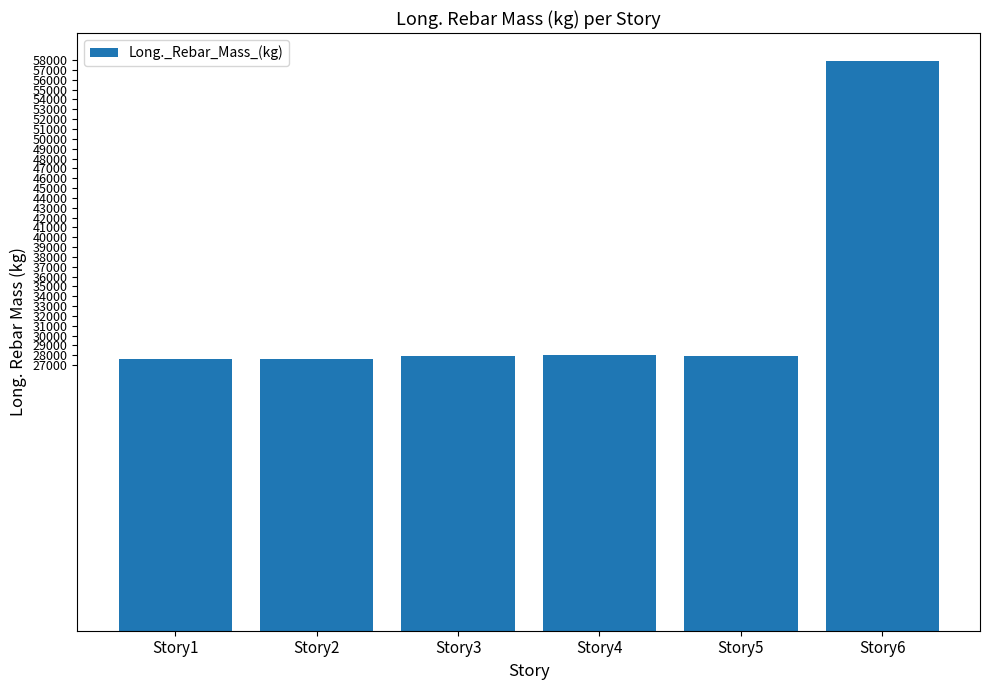

Which category has the highest value across all series?

Story6